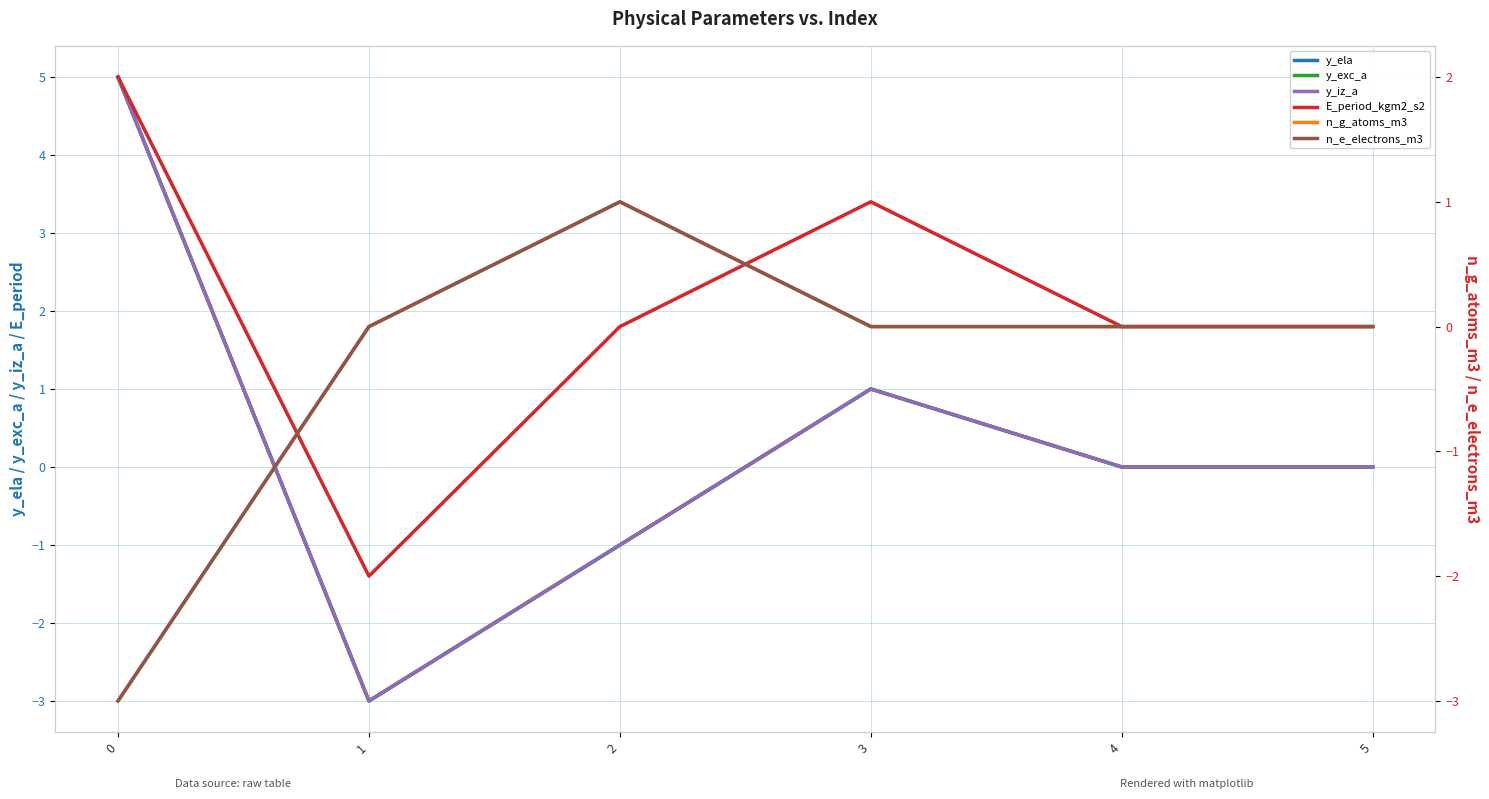

True or false: n_e_electrons_m3 has more than 0 interior local peaks.

True